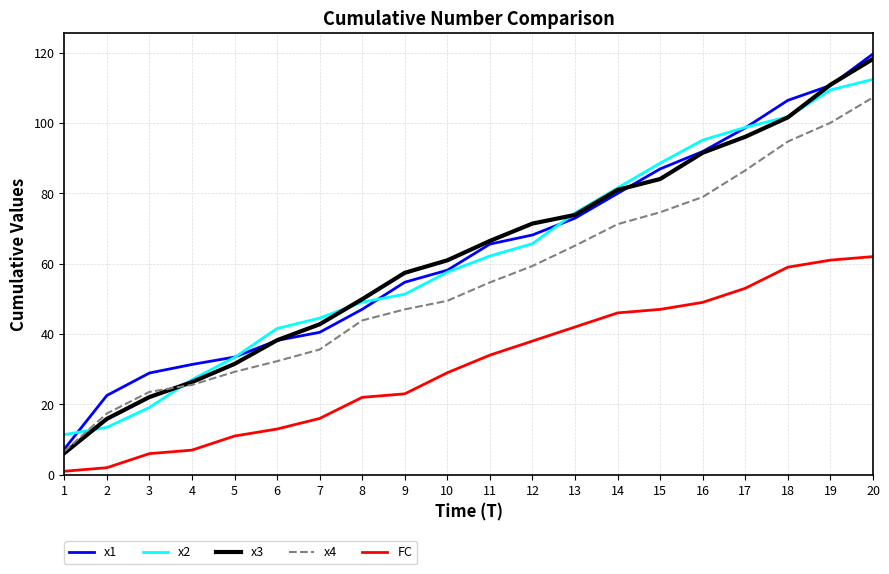

Reading right to left, transcribe all the data shown in this chart.

x1: 119.6	110.6	106.4	98.6	91.9	86.9	80.0	72.9	68.2	65.6	58.1	54.7	47.0	40.5	38.2	33.4	31.3	28.9	22.5	7.3
x2: 112.4	109.4	101.8	98.7	95.1	88.6	81.5	74.4	65.7	62.2	57.6	51.3	49.1	44.5	41.6	33.3	27.0	19.1	13.5	11.4
x3: 118.2	110.8	101.6	96.1	91.5	84.1	81.0	73.9	71.4	66.5	60.9	57.4	49.9	42.8	38.2	31.5	26.3	22.1	15.9	6.1
x4: 107.2	100.0	94.7	86.5	79.0	74.6	71.2	65.1	59.3	54.7	49.4	47.0	43.9	35.6	32.3	29.2	25.6	23.5	17.4	6.6
FC: 62.0	61.0	59.0	53.0	49.0	47.0	46.0	42.0	38.0	34.0	29.0	23.0	22.0	16.0	13.0	11.0	7.0	6.0	2.0	1.0